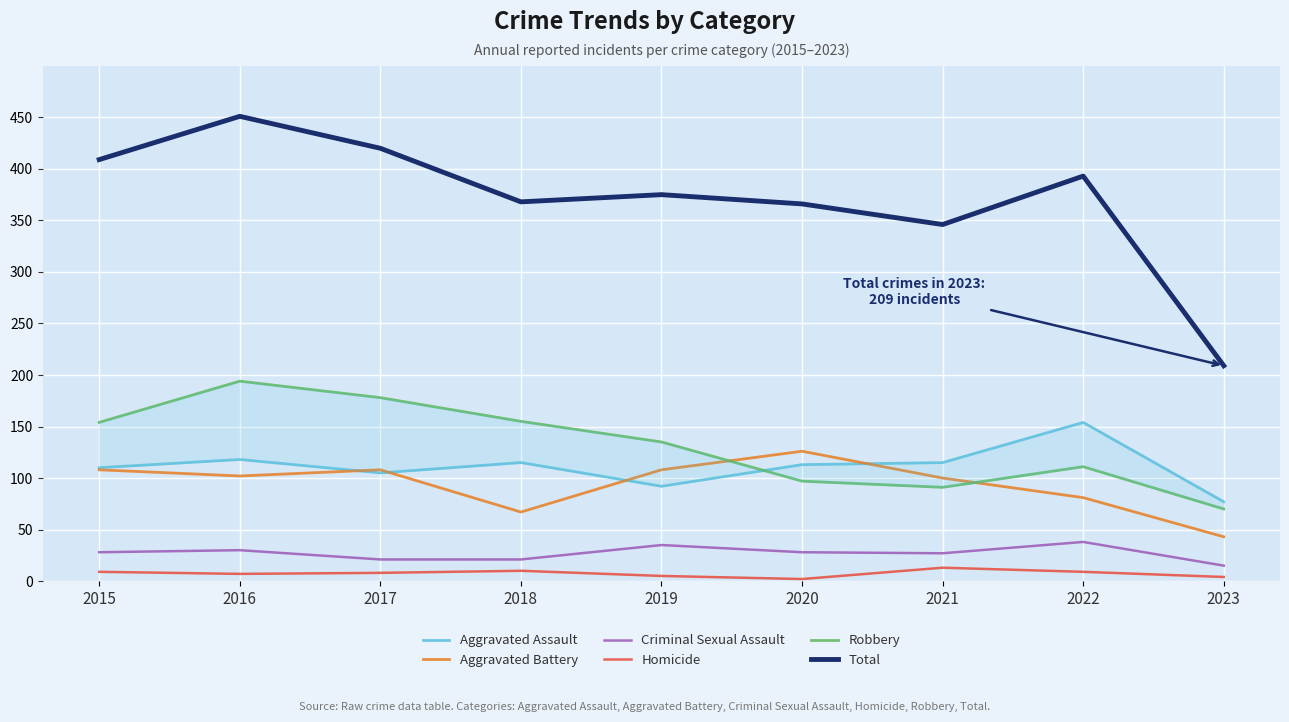

Reading left to right, what are all the values shown in this chart?

Aggravated Assault: 110	118	105	115	92	113	115	154	77
Aggravated Battery: 108	102	108	67	108	126	100	81	43
Criminal Sexual Assault: 28	30	21	21	35	28	27	38	15
Homicide: 9	7	8	10	5	2	13	9	4
Robbery: 154	194	178	155	135	97	91	111	70
Total: 409	451	420	368	375	366	346	393	209